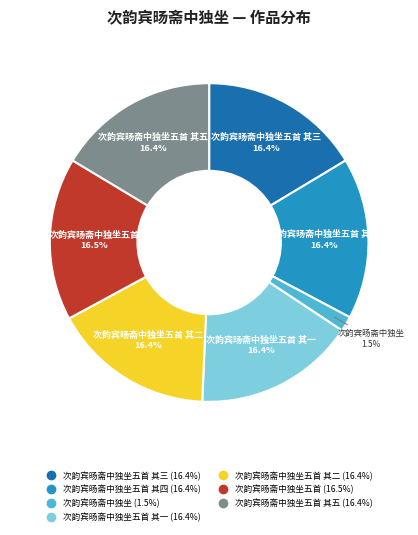

How many segments does this pie chart have?

7